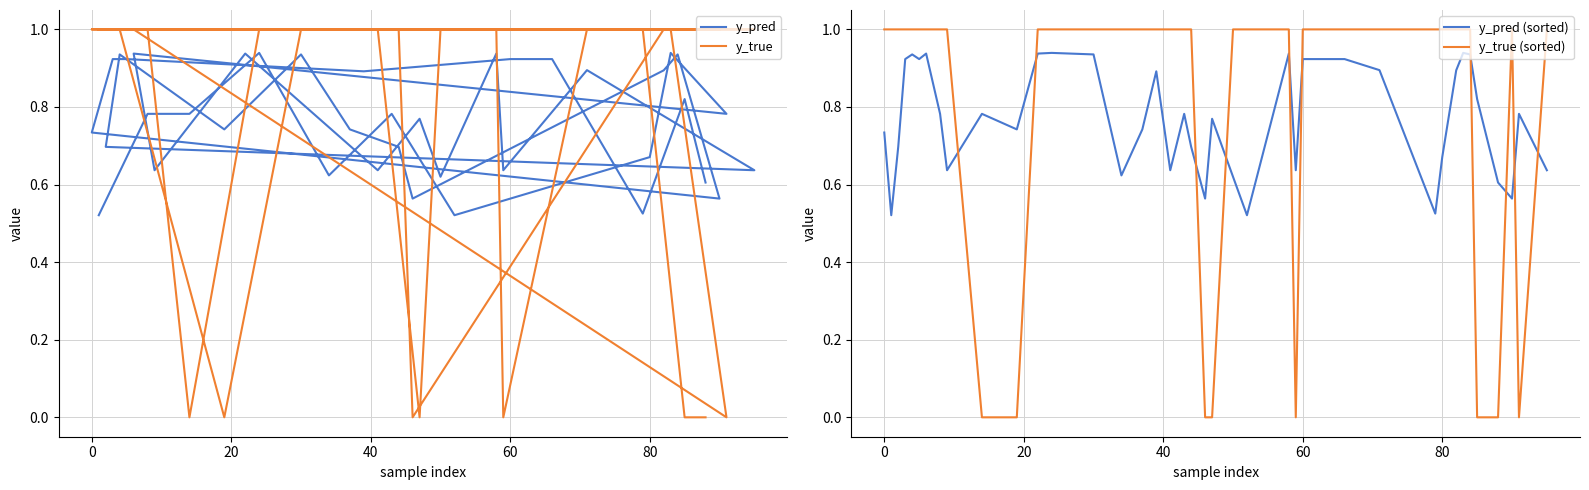

Which series has the largest range (max minus min)?

y_true